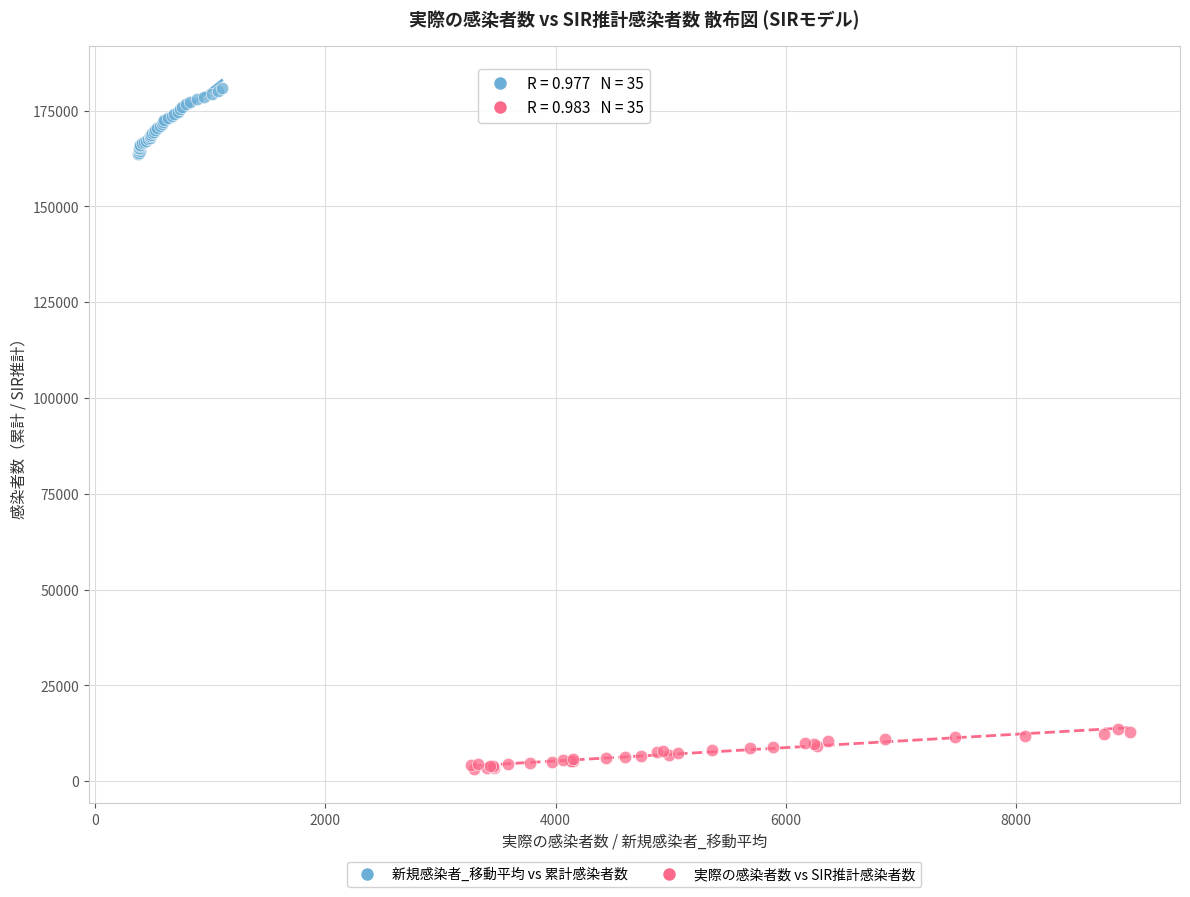

Which series reaches the minimum Y coordinate?

実際の感染者数 vs SIR推計感染者数